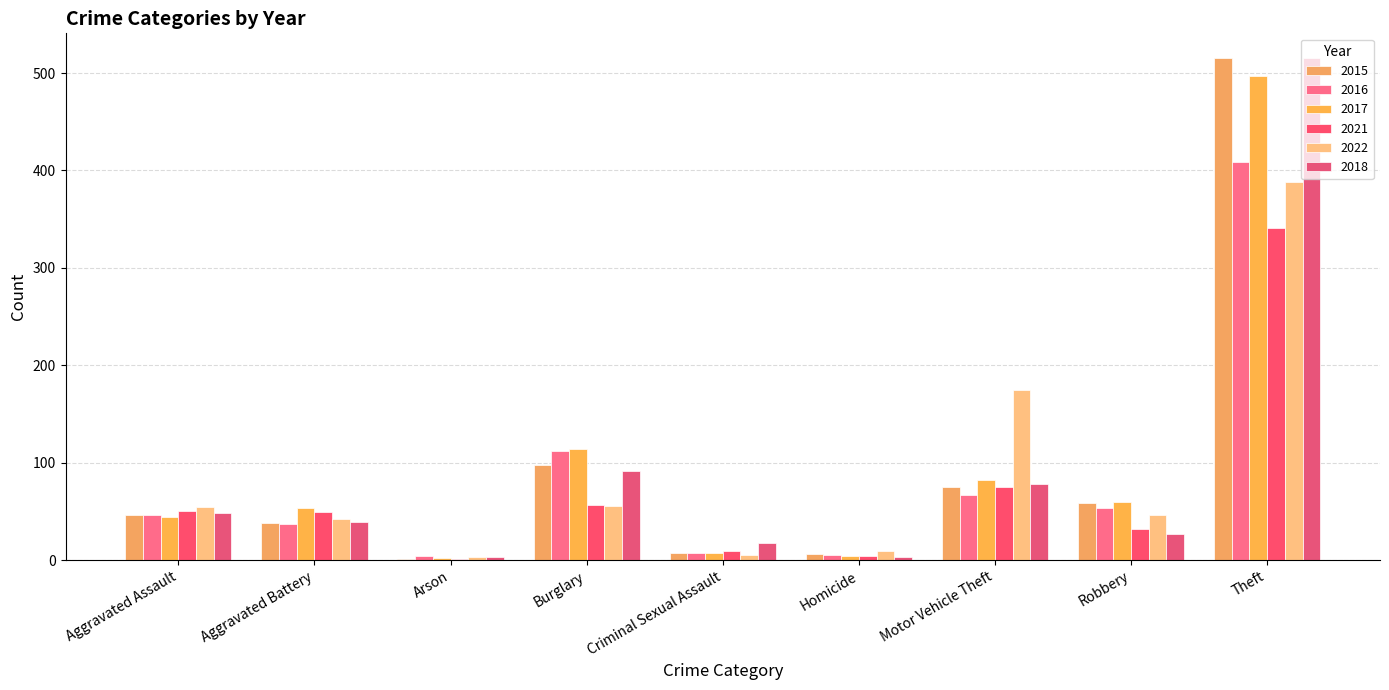

What is the average value of the 2018 series?

91